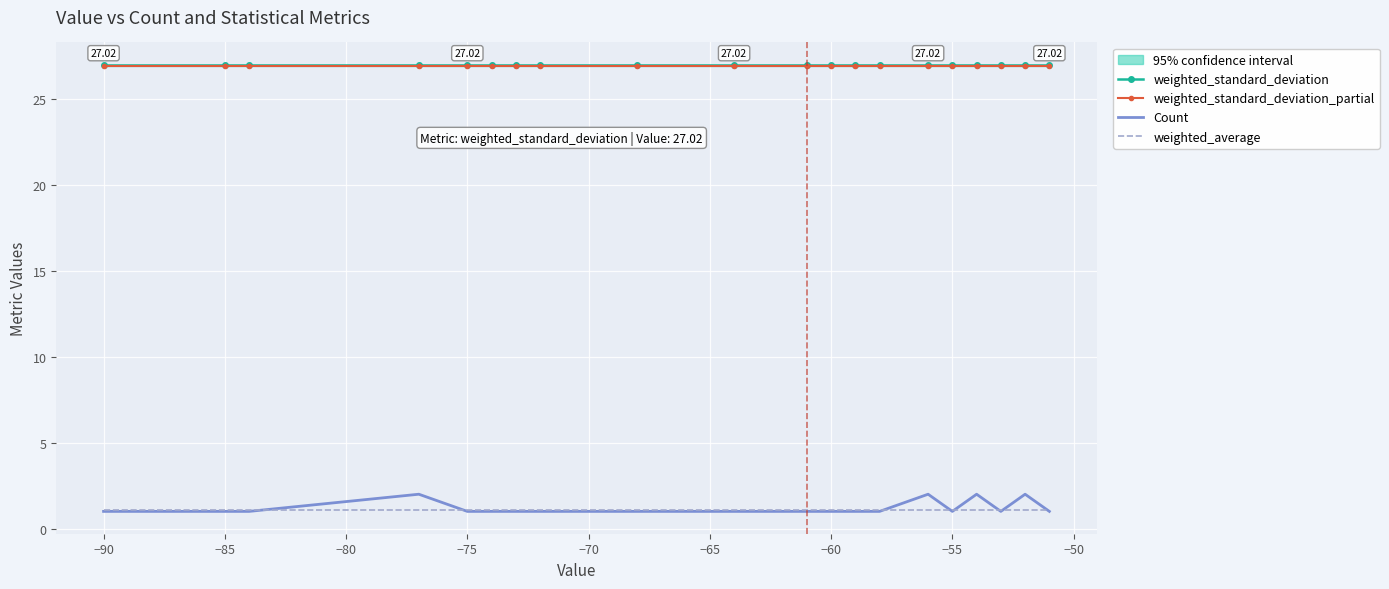

Reading left to right, list all the values displayed in this chart.

weighted_standard_deviation: 27.0	27.0	27.0	27.0	27.0	27.0	27.0	27.0	27.0	27.0	27.0	27.0	27.0	27.0	27.0	27.0	27.0	27.0	27.0	27.0
weighted_standard_deviation_partial: 27.0	27.0	27.0	27.0	27.0	27.0	27.0	27.0	27.0	27.0	27.0	27.0	27.0	27.0	27.0	27.0	27.0	27.0	27.0	27.0
Count: 1.0	1.0	1.0	2.0	1.0	1.0	1.0	1.0	1.0	1.0	1.0	1.0	1.0	1.0	2.0	1.0	2.0	1.0	2.0	1.0
weighted_average: 1.1	1.1	1.1	1.1	1.1	1.1	1.1	1.1	1.1	1.1	1.1	1.1	1.1	1.1	1.1	1.1	1.1	1.1	1.1	1.1